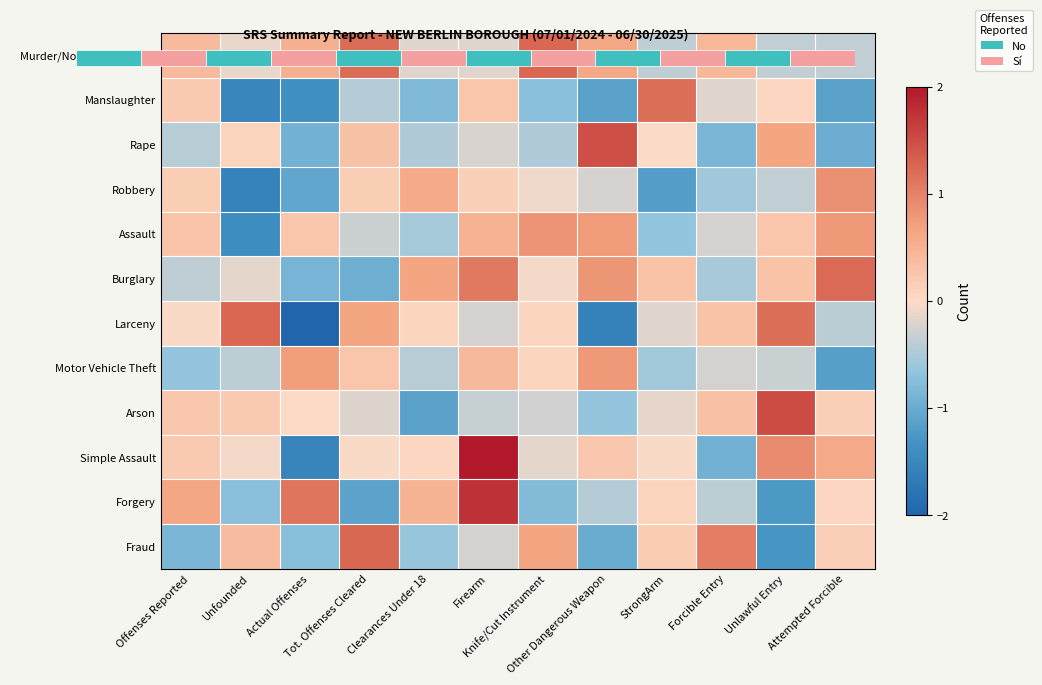

What is the minimum value shown in the chart?

-2.1